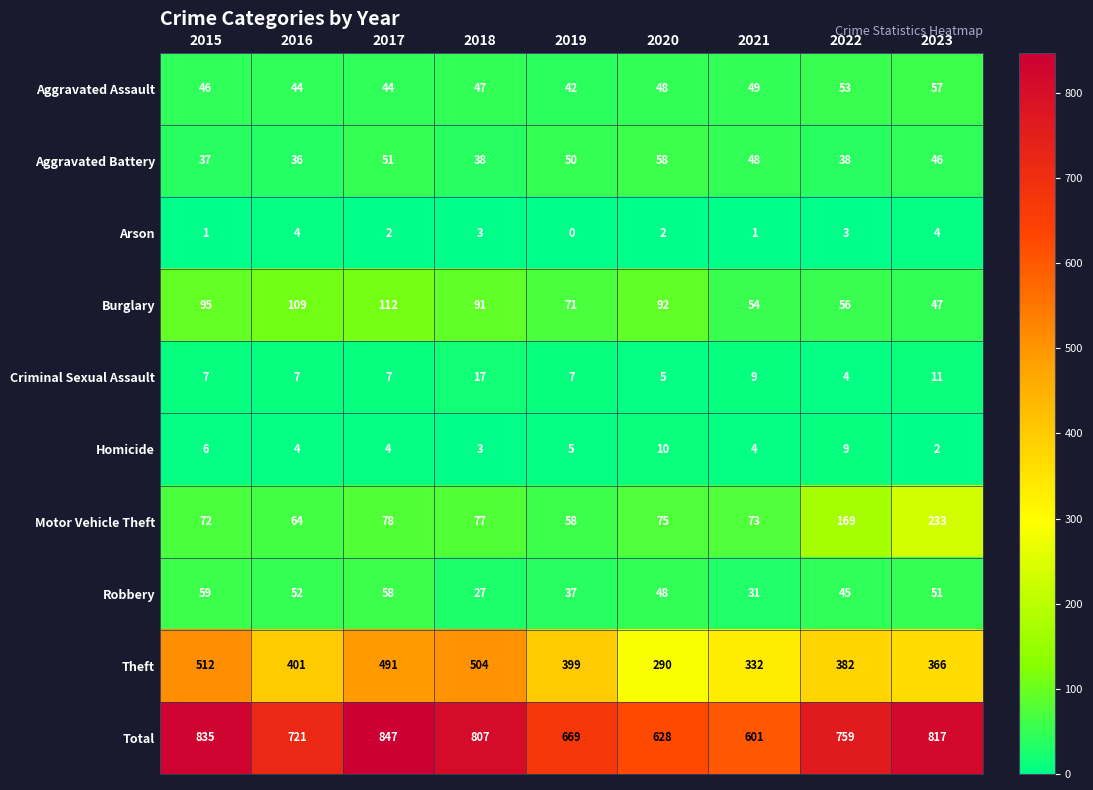

What is the spread (max minus min) of values at 2019?

669